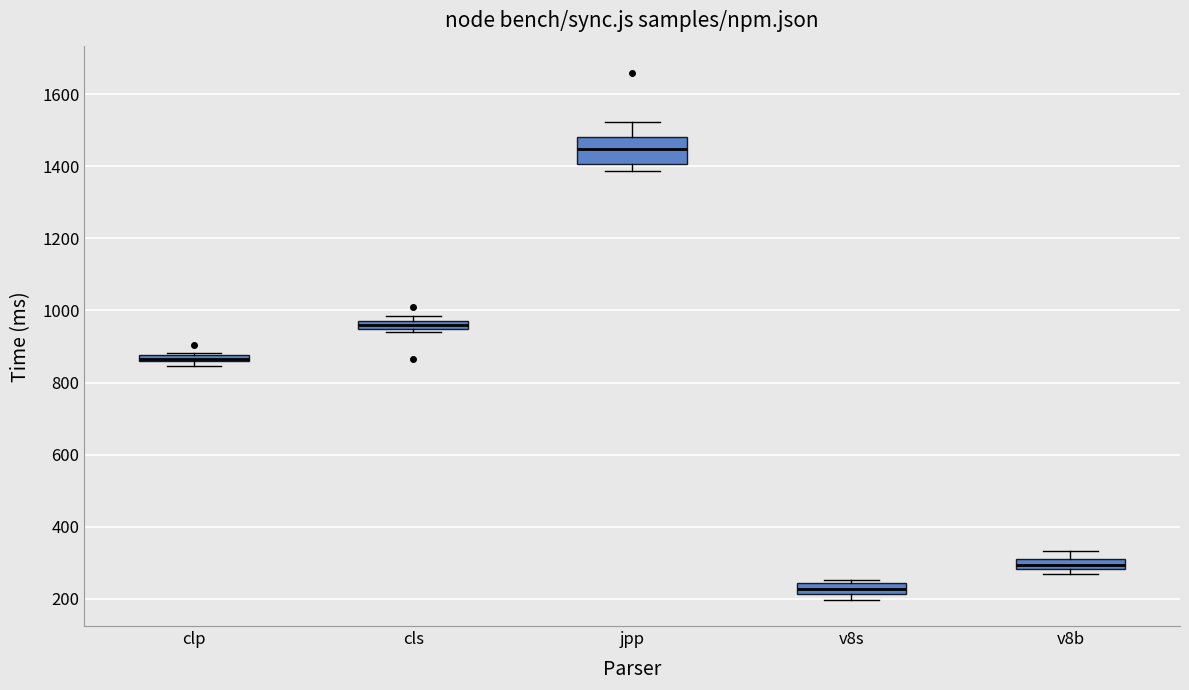

Which box is the tallest, from its lower edge to its upper edge?

jpp